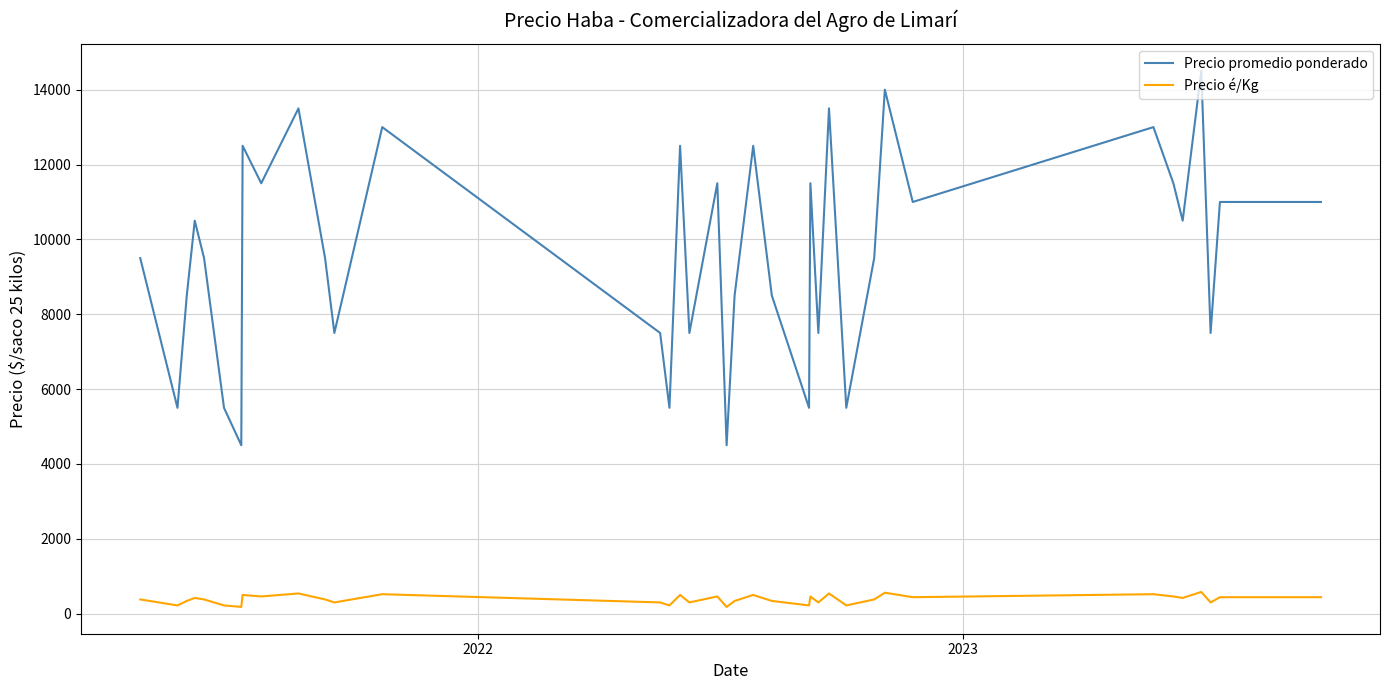

True or false: Precio é/Kg and Precio promedio ponderado intersect in this chart.

False